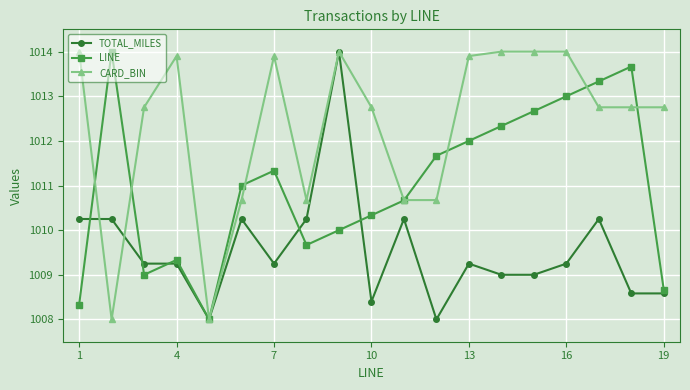

Which series has the largest total across all categories?

CARD_BIN